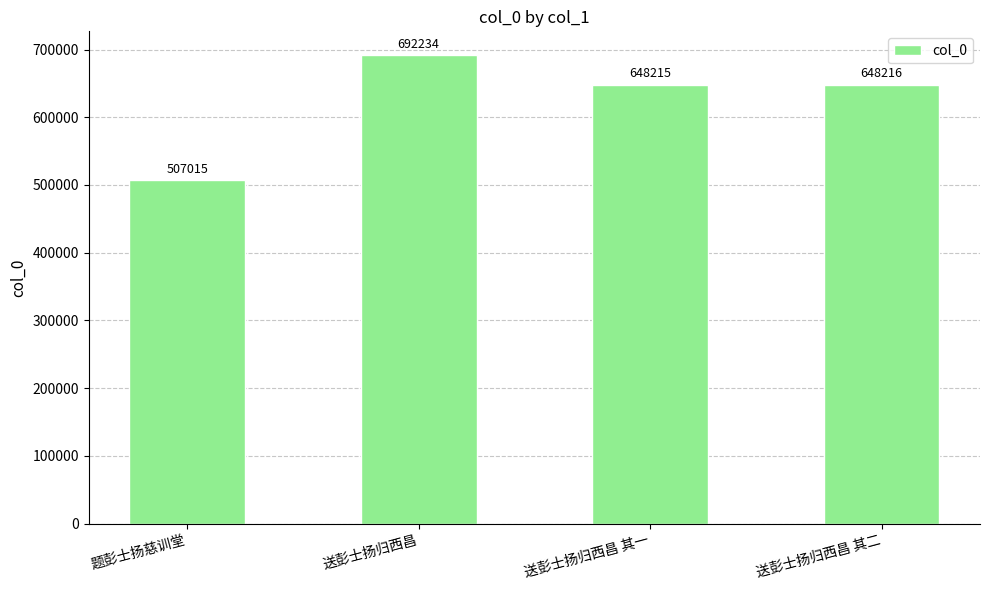

True or false: the data shows 303391 at 题彭士扬慈训堂.

False